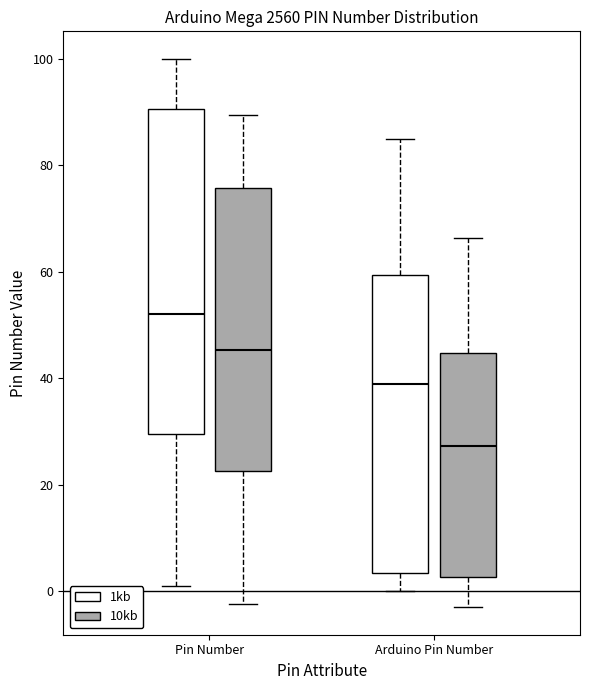

Where does the lower whisker of the box for Pin Number (1kb) end on the y-axis? The values are not printed on the chart, so give them approximately, as read against the axis.

2